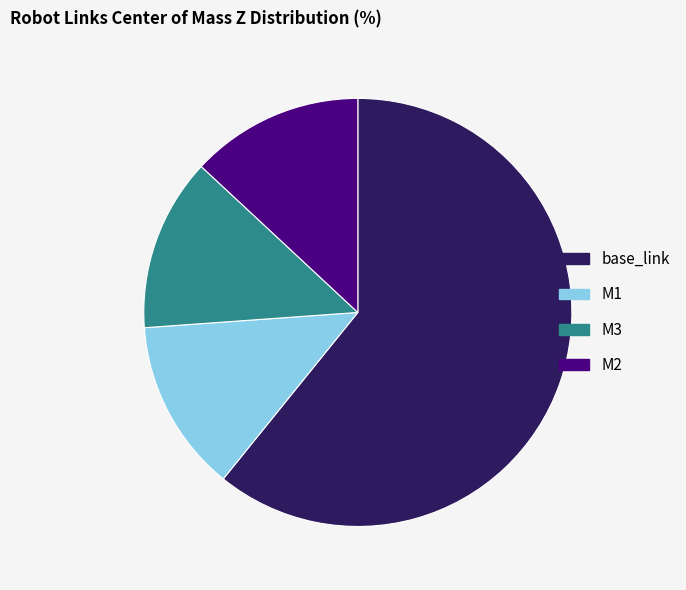

Between M3 and base_link, which is larger?

base_link